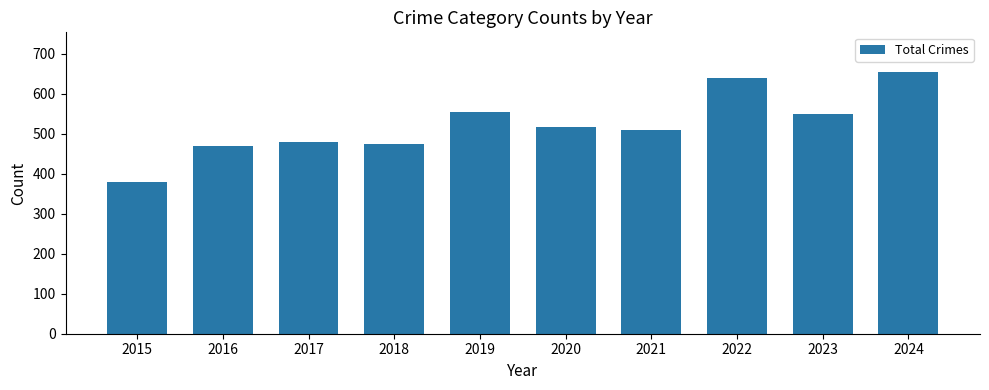

How many distinct data groups are displayed?

1